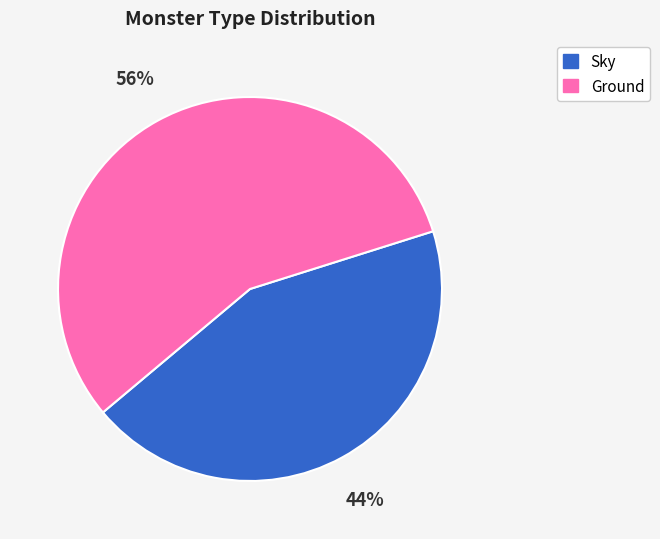

Is the sum of Ground and Sky greater than half?

Yes